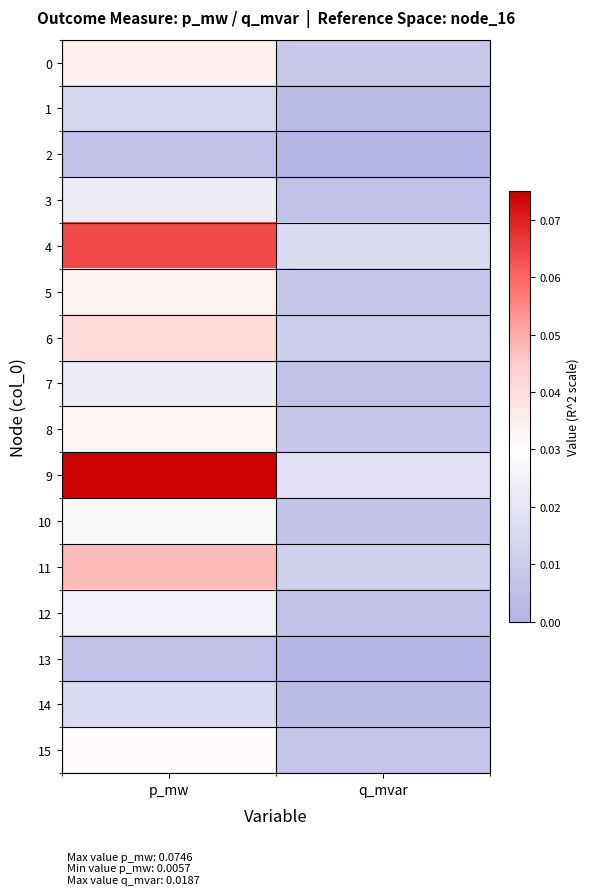

What is the total value across all series at p_mw?

0.5